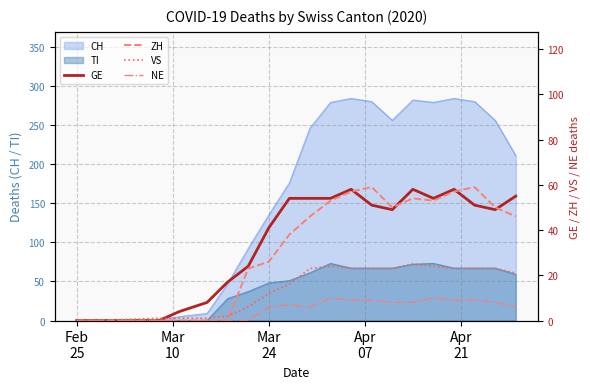

At how many categories does at least one series exceed 35?

13